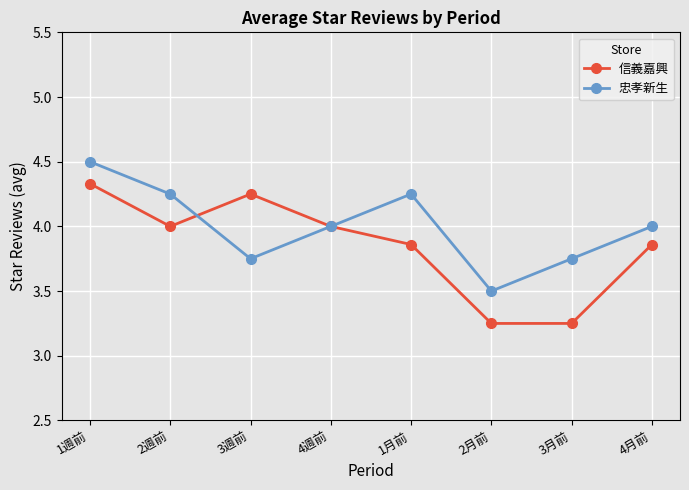

How many lines are shown in the chart?

2